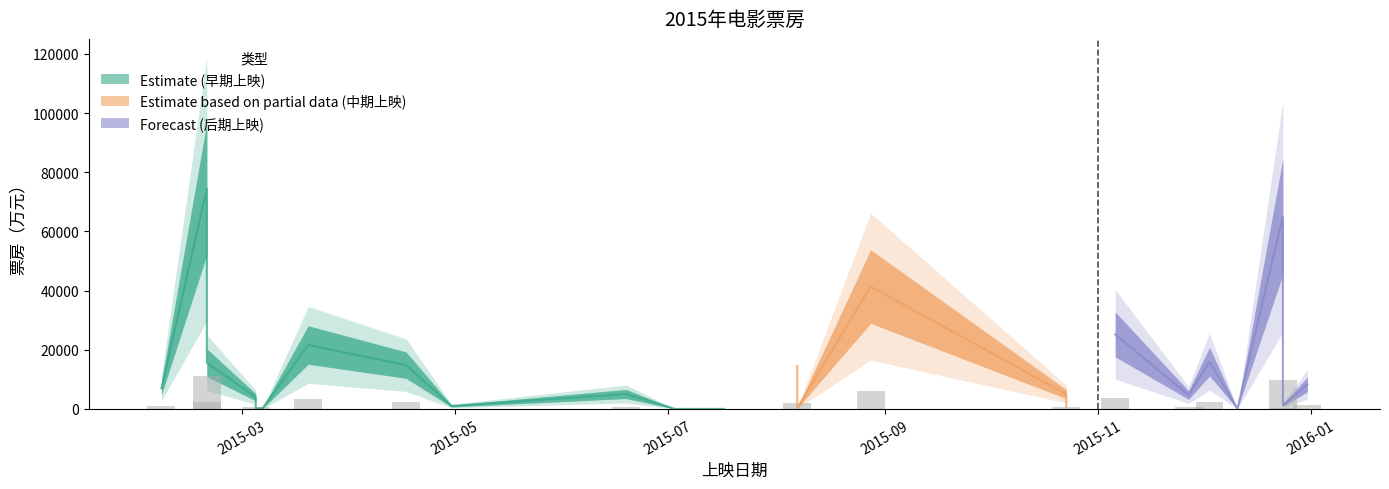

Rank the categories by value from lowest to highest.

2015.7.17, 2015.7.3, 2015.12.11, 2015.3.5, 2015.12.11, 2015.8.7, 2015.3.7, 2015.10.23, 2015.4.30, 2015.12.24, 2015.3.5, 2015.11.27, 2015.10.23, 2015.6.19, 2015.2.6, 2015.12.31, 2015.8.7, 2015.4.17, 2015.2.19, 2015.12.3, 2015.3.20, 2015.11.6, 2015.8.28, 2015.12.24, 2015.2.19